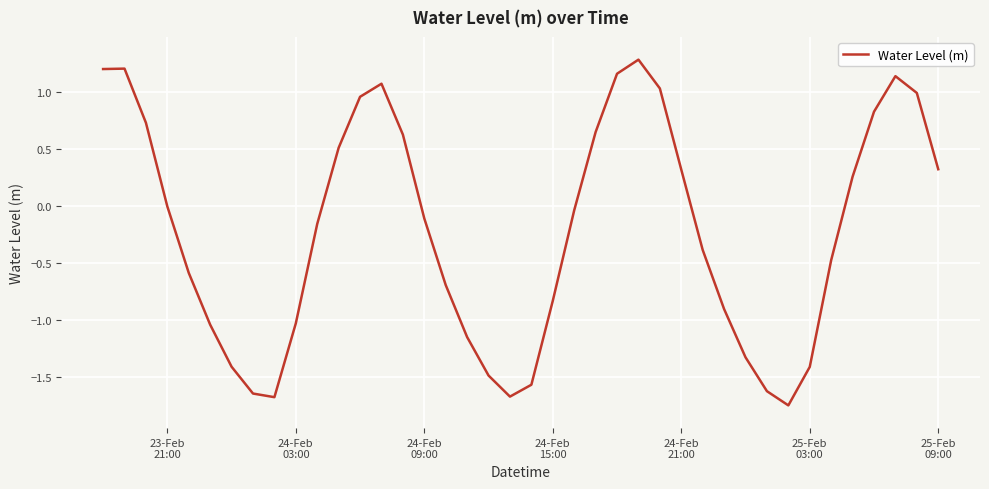

What is the difference between the maximum and minimum values?

3.0